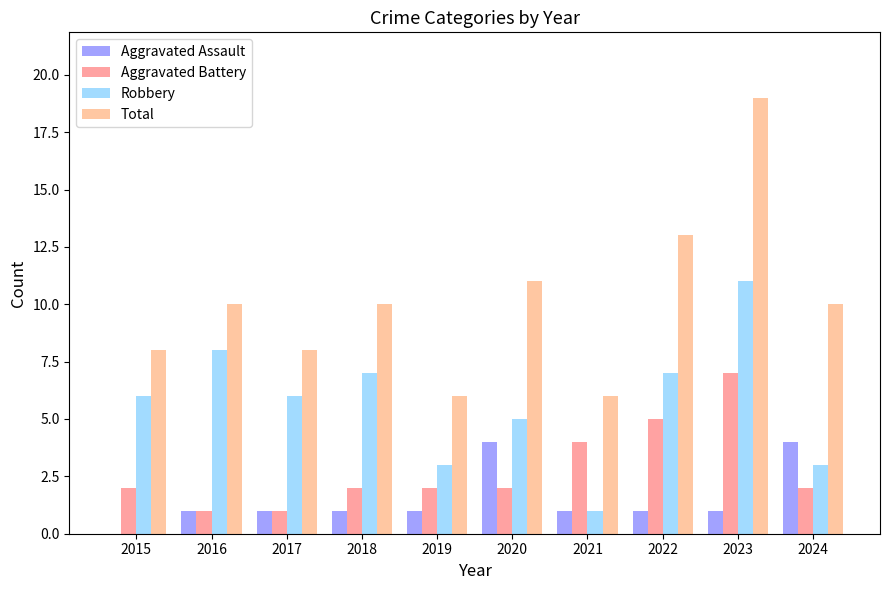

Which label corresponds to the largest value in the chart?

2023